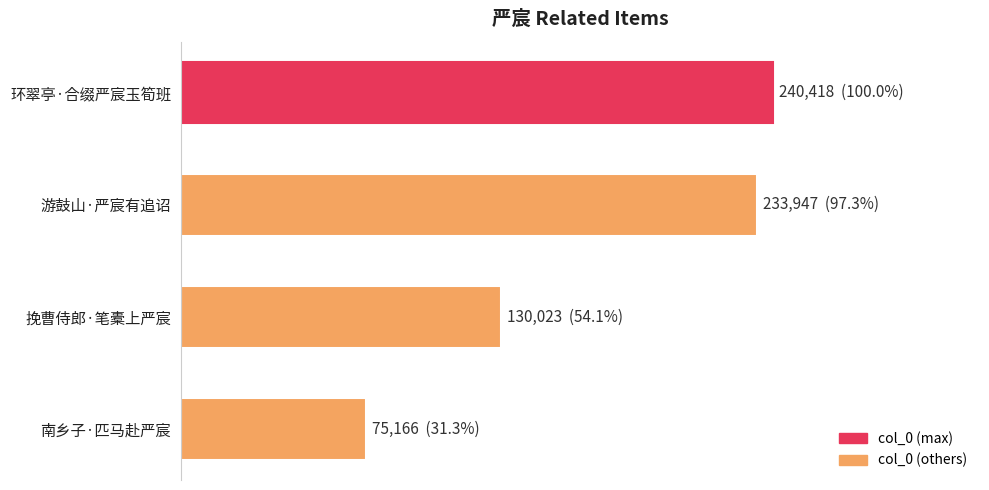

Are the bars horizontal?

Yes